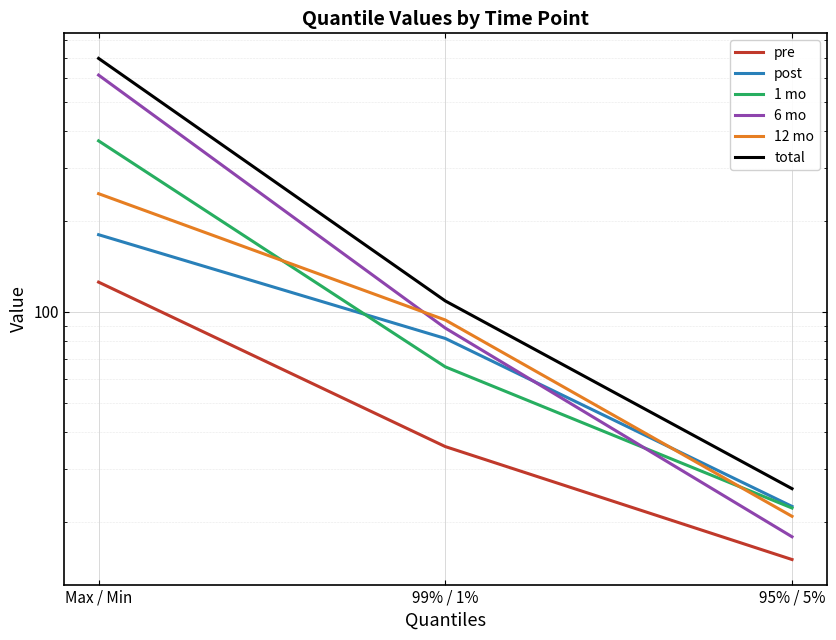

Is the value of 12 mo at Max / Min greater than the value of 6 mo at Max / Min?

No